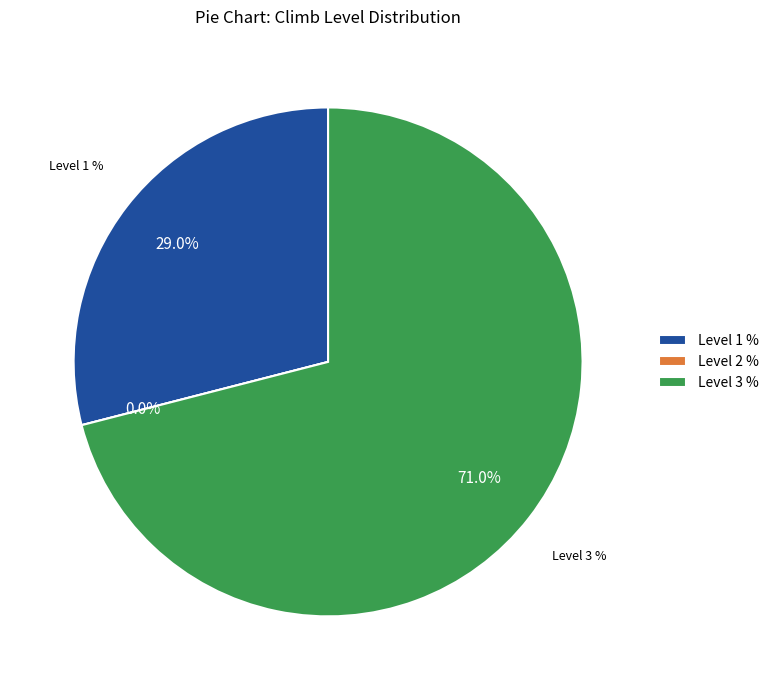

What percentage do Level 1 % and Level 3 % together represent?

100.0%